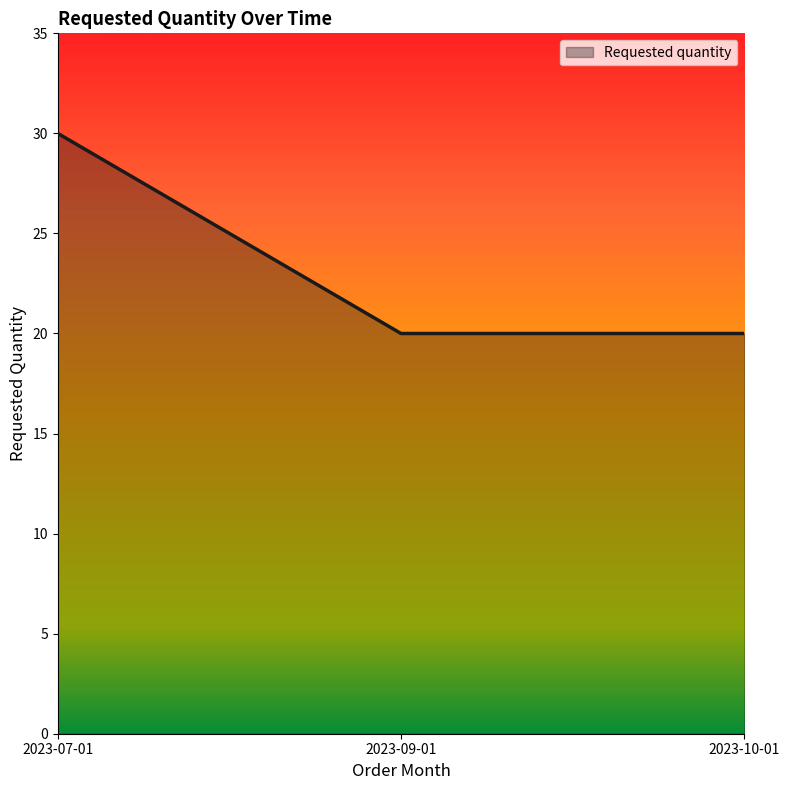

How many categories are shown in the chart?

3